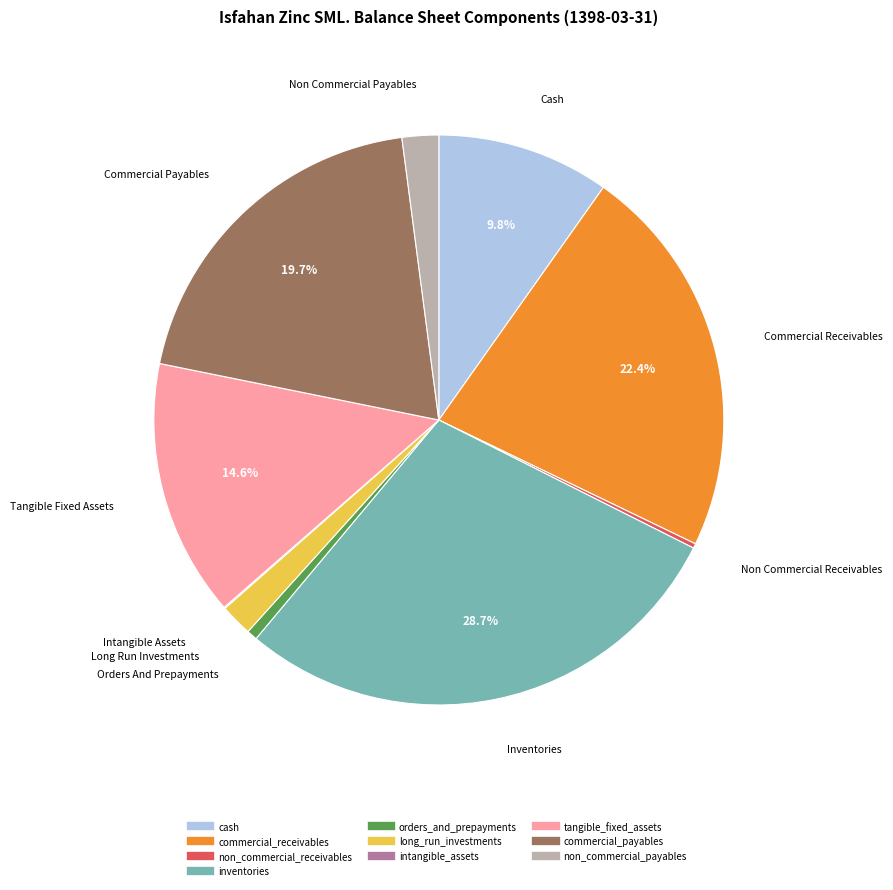

Which has a higher value, commercial_payables or orders_and_prepayments?

commercial_payables